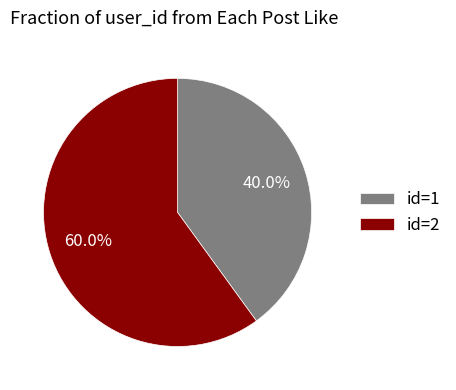

To the nearest percent, what is the difference between the largest and smallest slice percentages?

20%